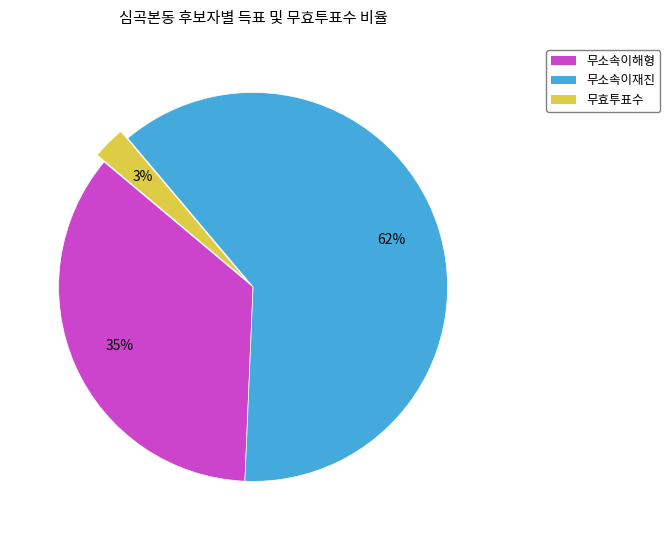

Rank the categories by value from highest to lowest.

무소속이재진, 무소속이해형, 무효투표수